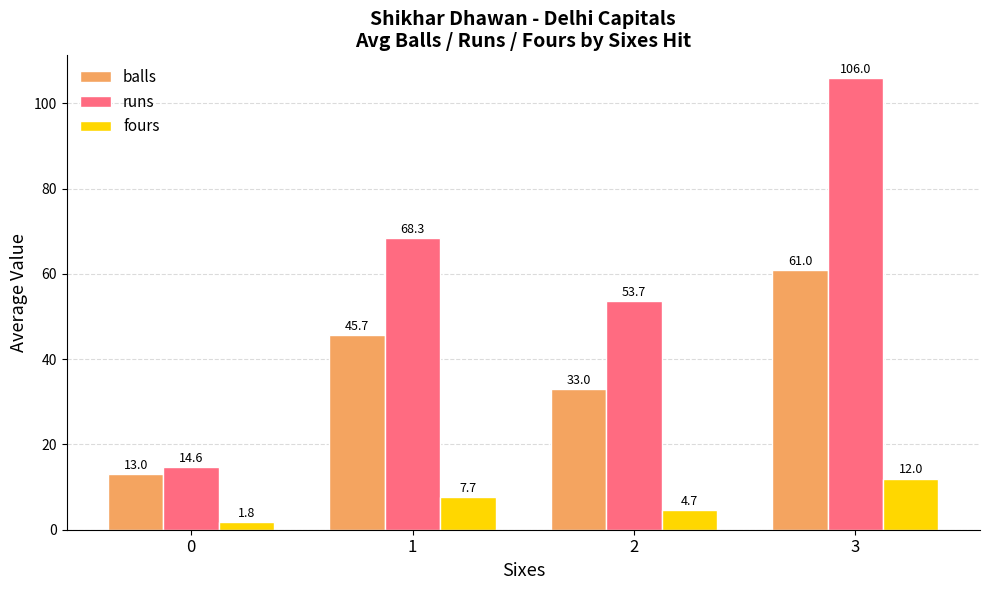

Where does the runs series first go above 68?

1